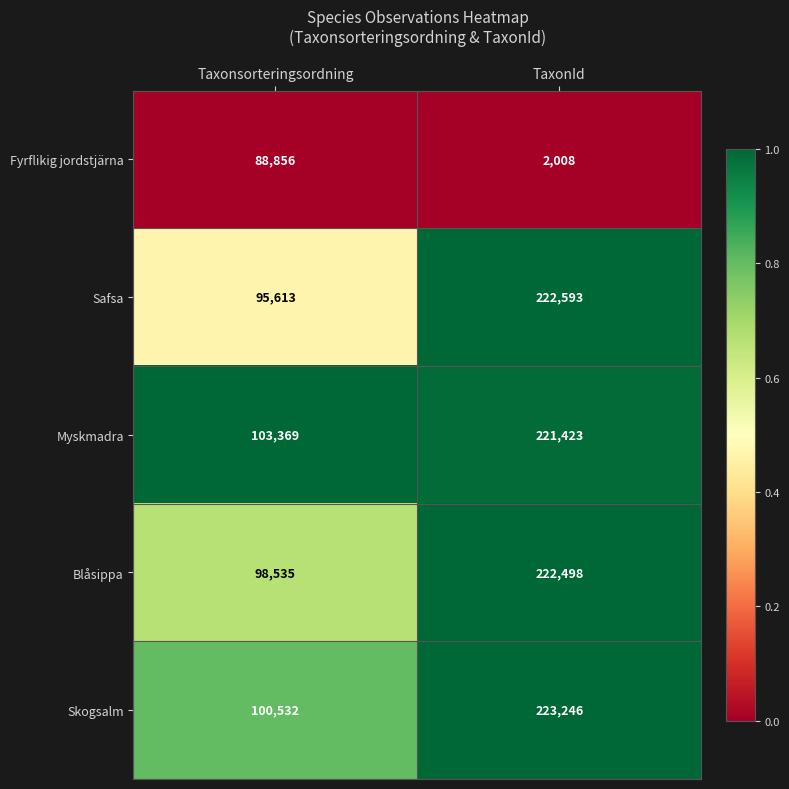

Which series has the largest range (max minus min)?

Safsa